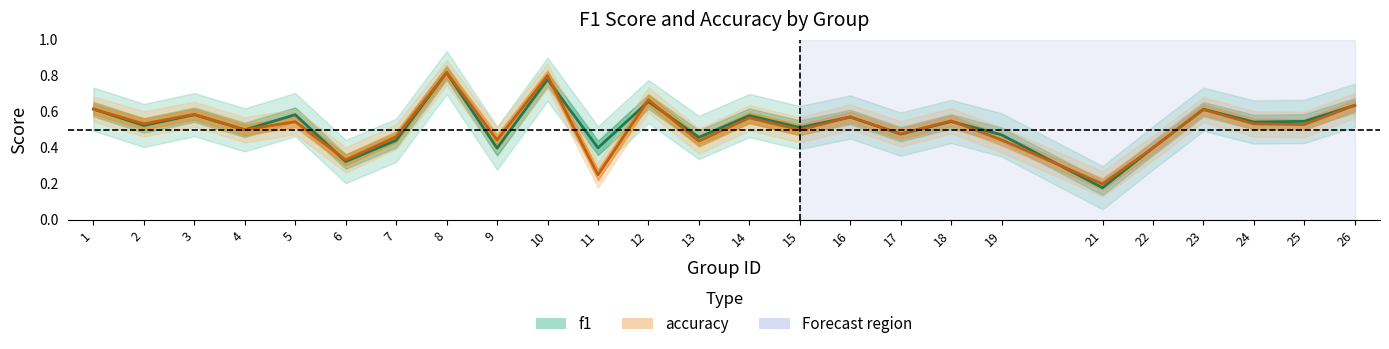

List the labels in order of f1 value, largest first.

8, 10, 12, 26, 1, 23, 5, 3, 14, 16, 25, 18, 24, 2, 15, 4, 17, 19, 13, 7, 11, 22, 9, 6, 21